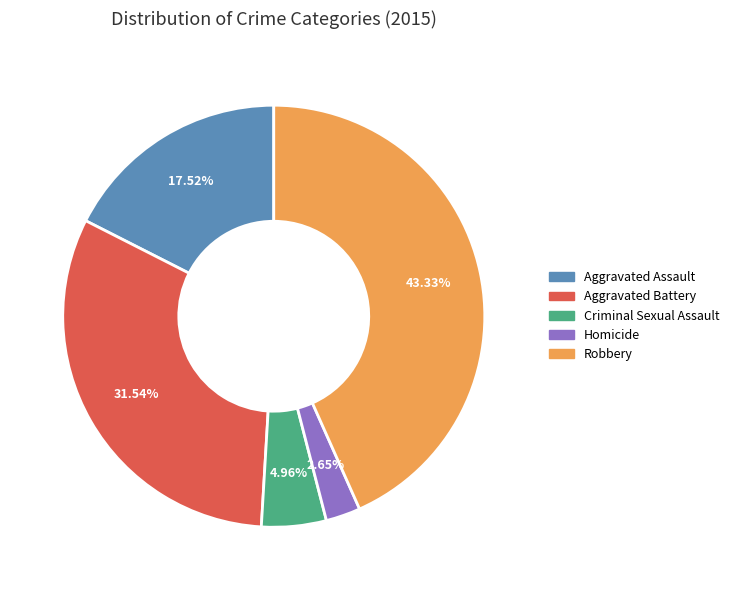

Is the sum of Aggravated Assault and Aggravated Battery greater than half?

No